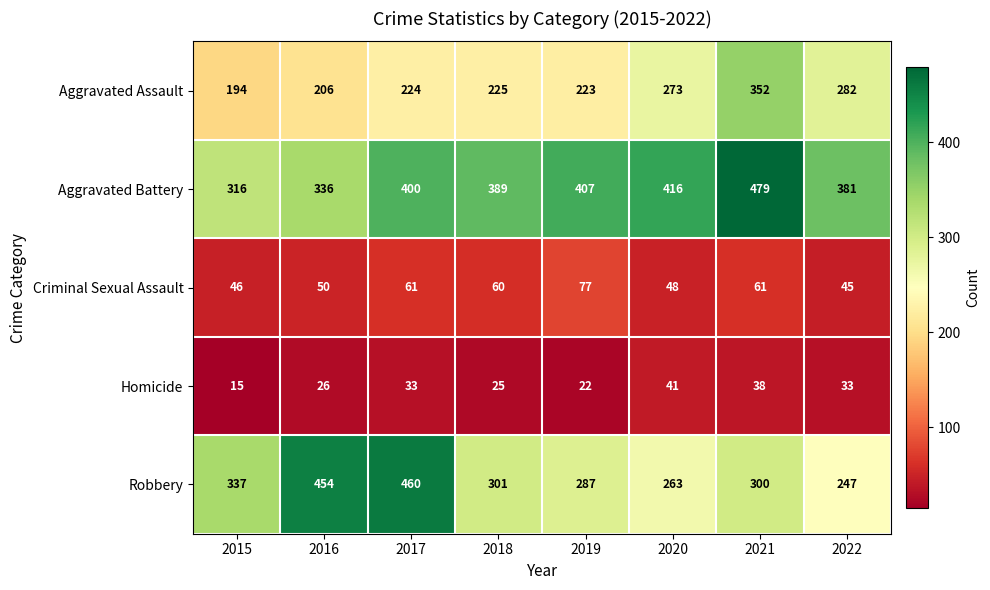

Which series changed the most between 2015 and 2018?

Aggravated Battery